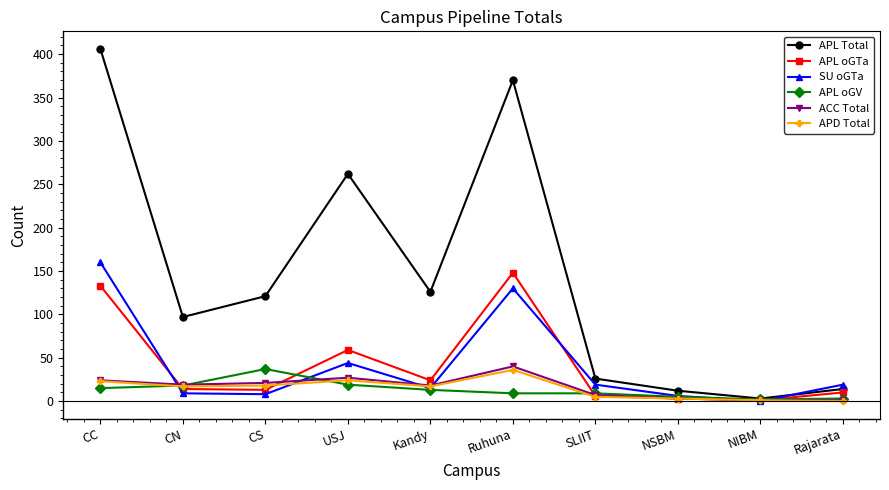

What is the maximum value shown in the chart?

406